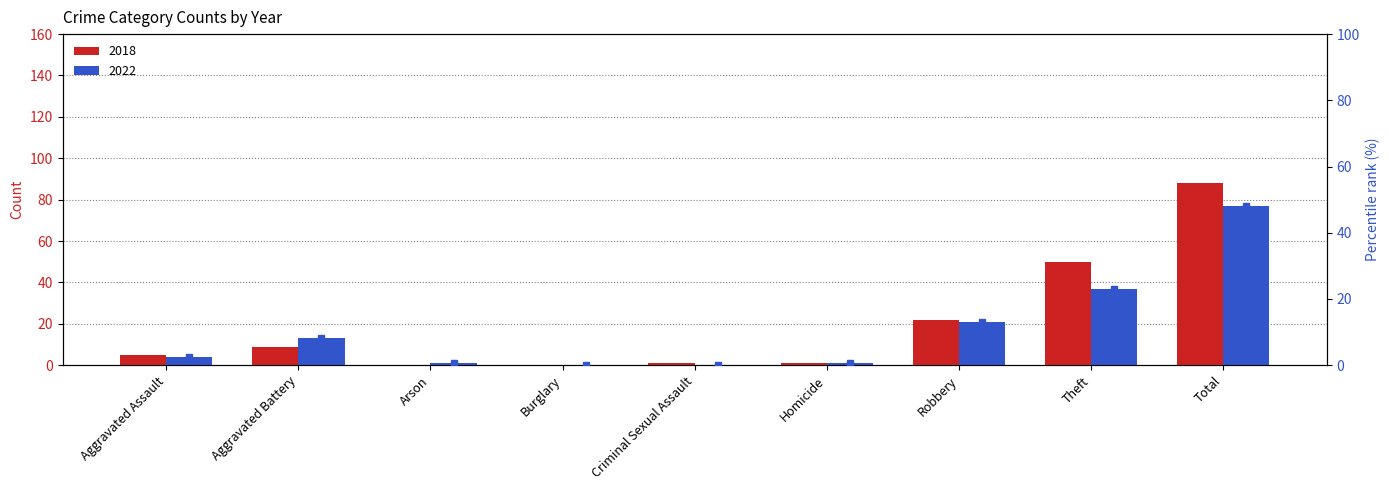

Which series has the largest total across all categories?

2018